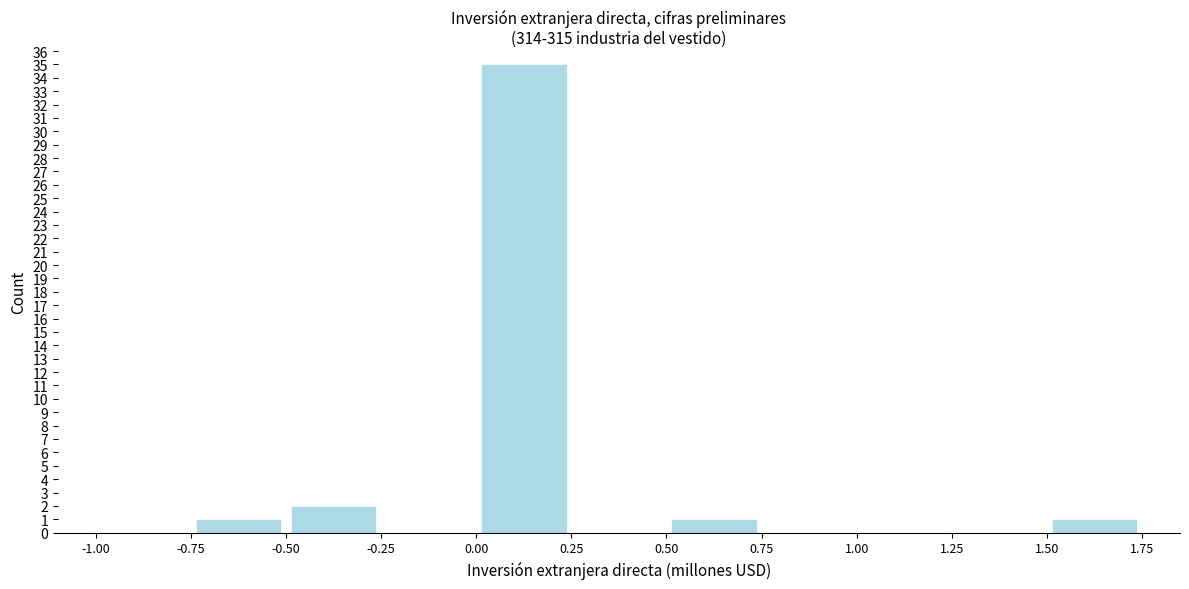

How tall is the bar that spans 0.50 to 0.75 on the x-axis? The values are not printed on the chart, so give them approximately, as read against the axis.

1